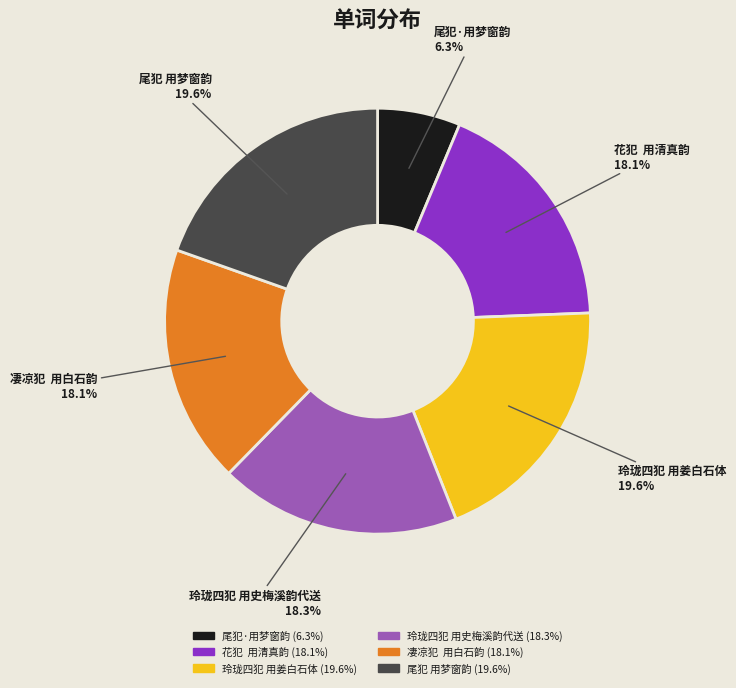

Between 凄凉犯 用白石韵 and 尾犯 用梦窗韵, which is larger?

尾犯 用梦窗韵